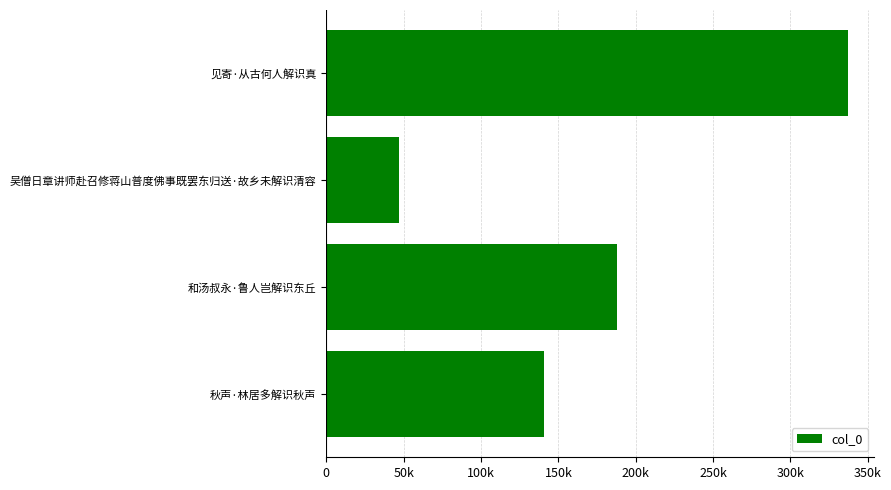

What is the greatest value displayed?

337376